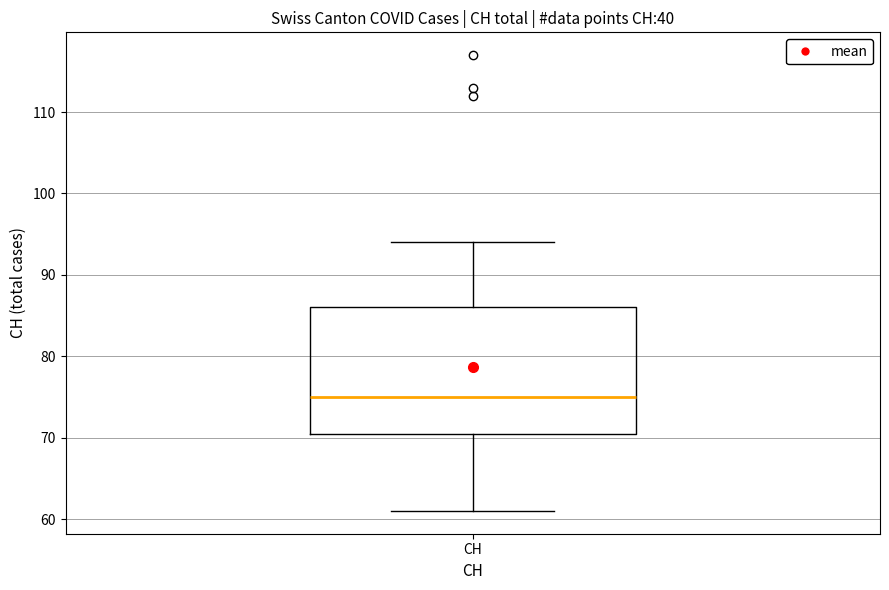

Where is the upper edge of the box for CH on the y-axis? The values are not printed on the chart, so give them approximately, as read against the axis.

86